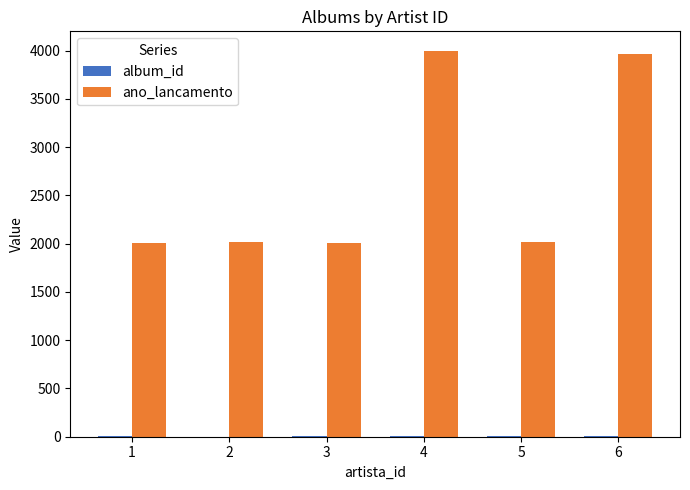

What is the total value across all series at 6?

3965